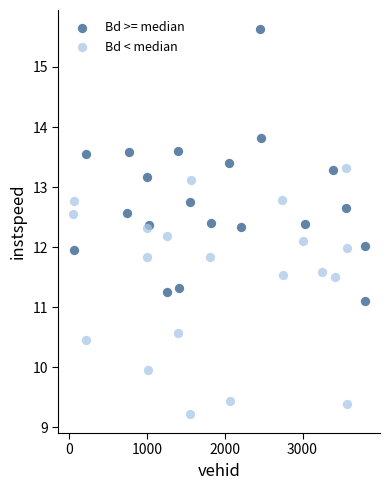

Which series contains the highest Y value?

Bd >= median